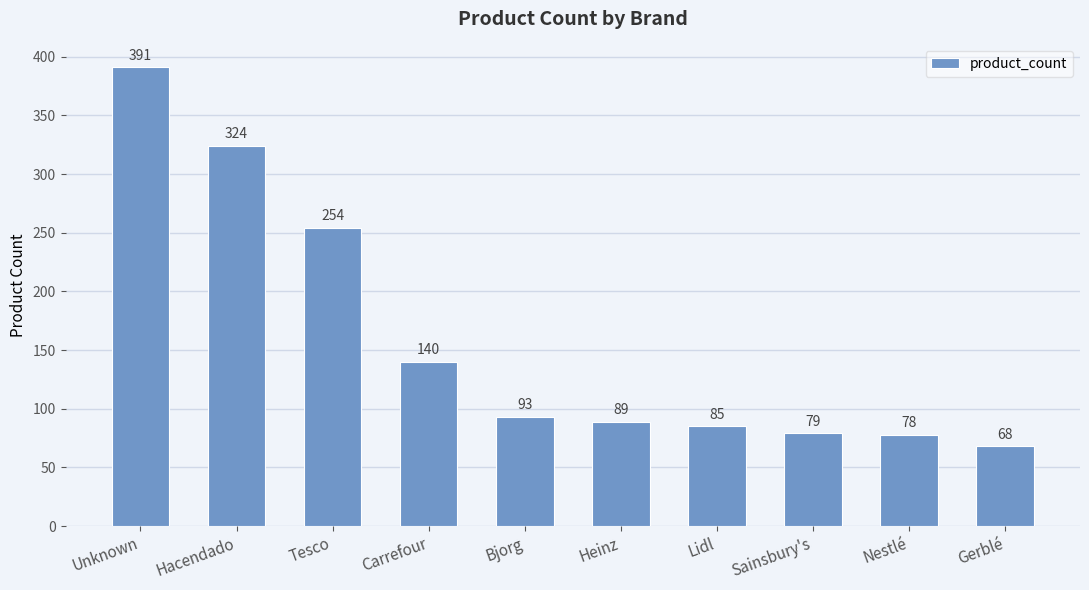

Which has a higher value, Lidl or Hacendado?

Hacendado